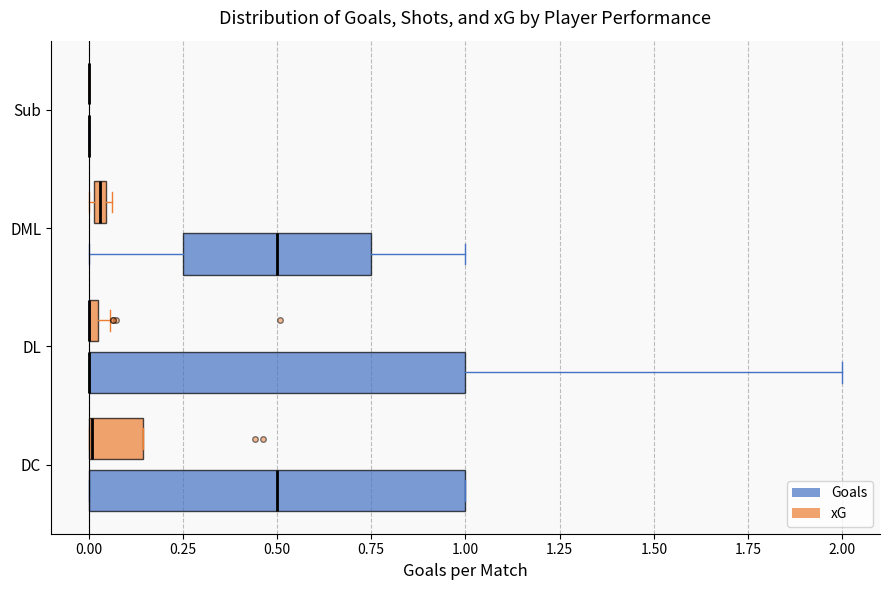

Where does the right whisker of the box for DL (Goals) end on the x-axis? The values are not printed on the chart, so give them approximately, as read against the axis.

2.00